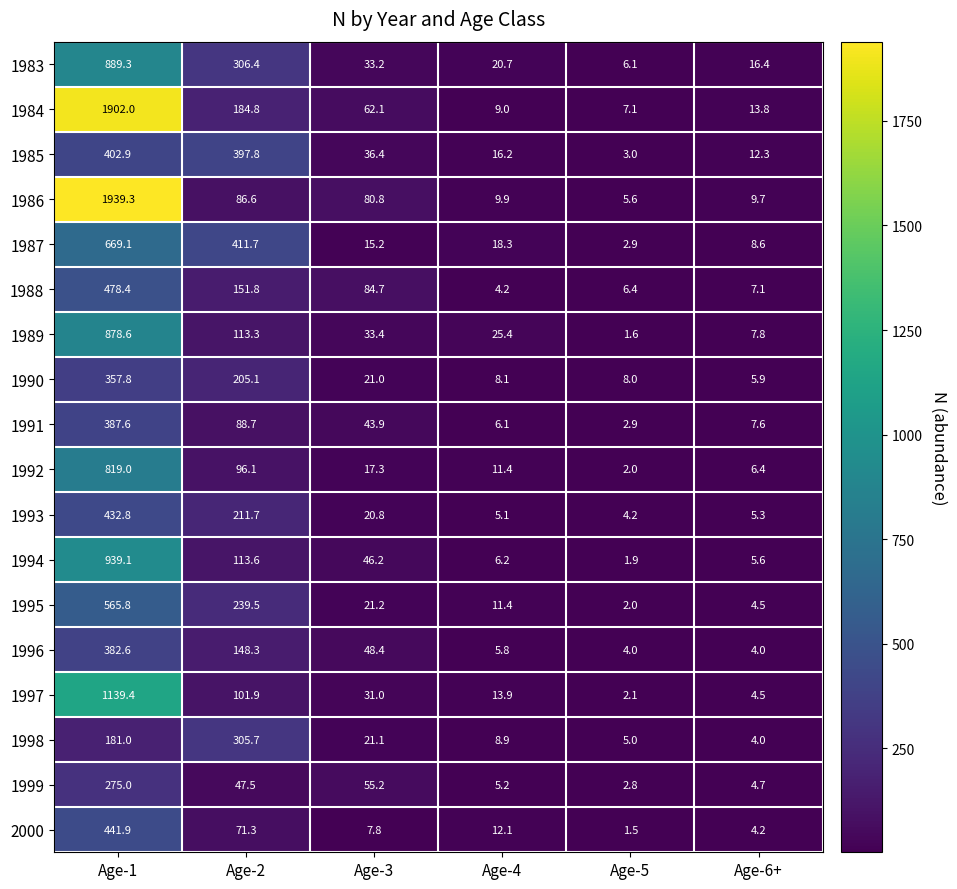

Is it true that 1987 equals 28.1 at Age-4?

False